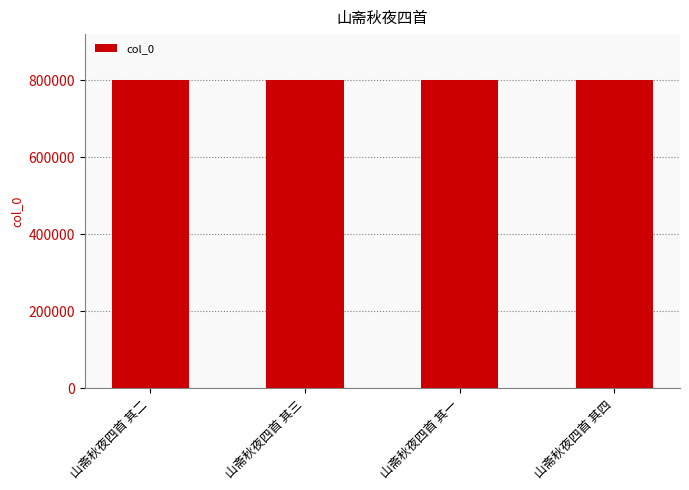

What is the difference between the values at 山斋秋夜四首 其三 and 山斋秋夜四首 其四?

1